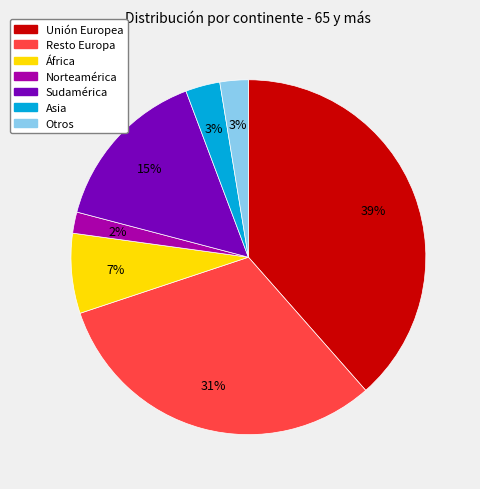

Which has a higher value, Unión Europea or Norteamérica?

Unión Europea